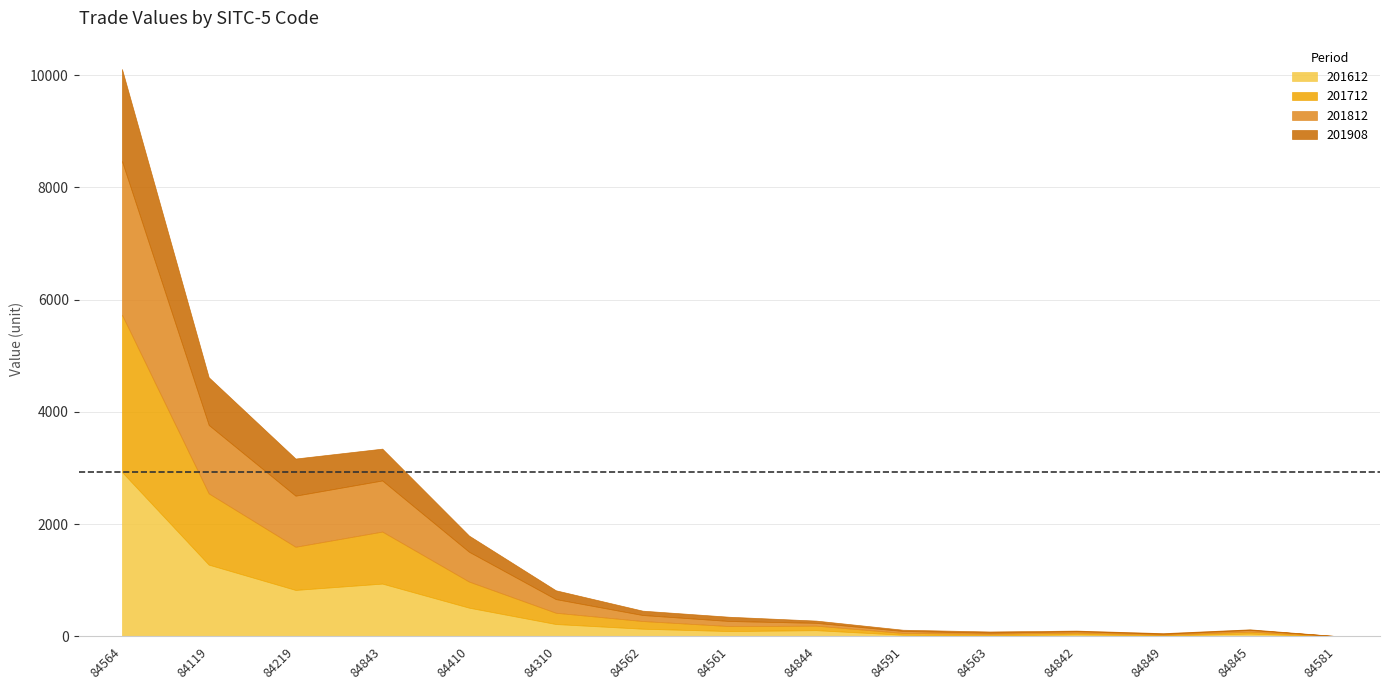

Between which two adjacent categories do 201908 and 201612 first intersect?

84591 and 84563